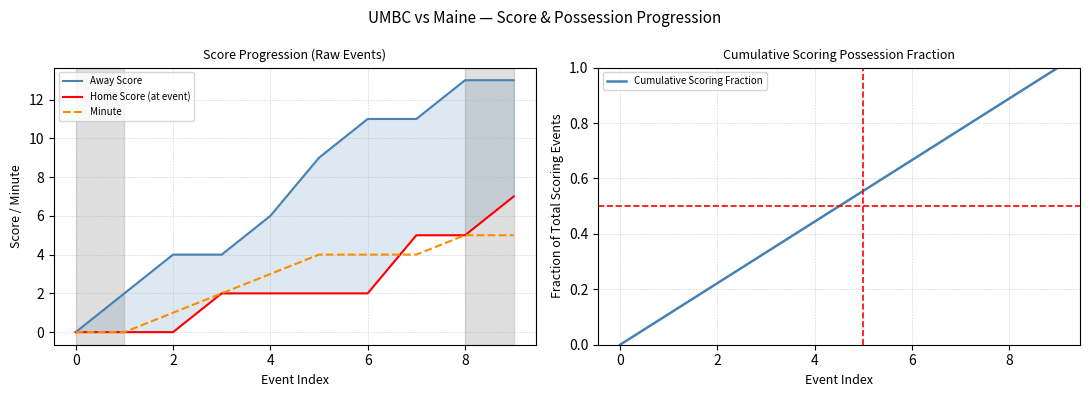

What is the difference between the highest and lowest values at 6?

10.3